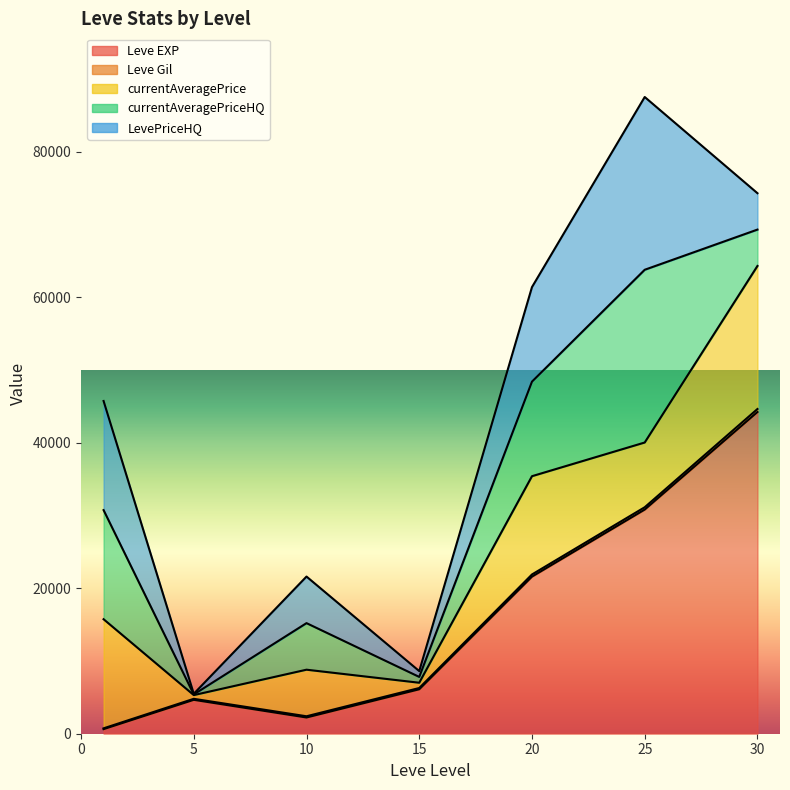

What is the value of the Leve Gil point at the 4th from the left?

174